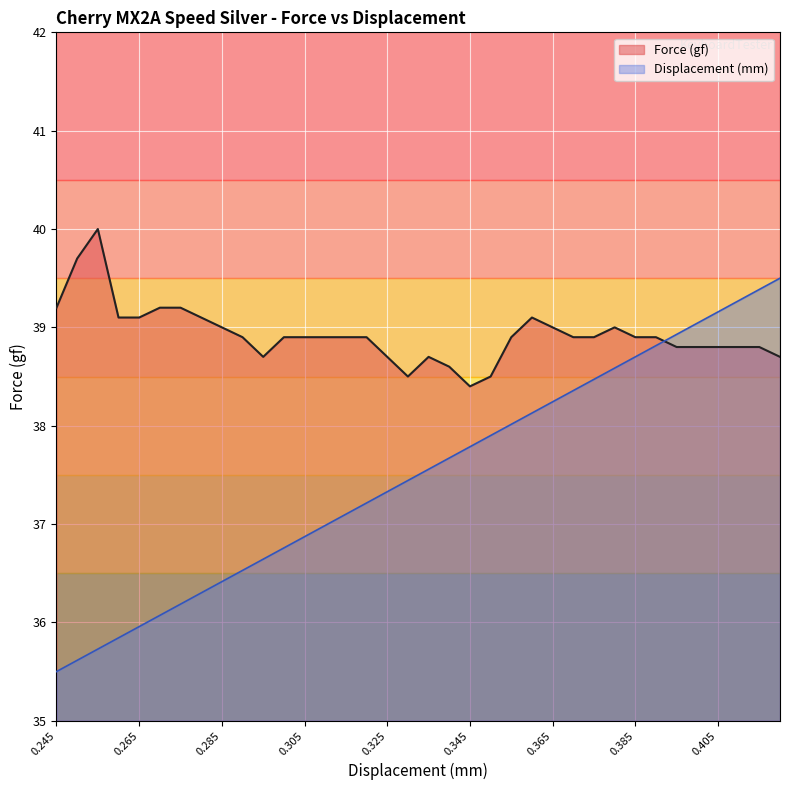

Does the chart display data point markers on the line(s)?

No